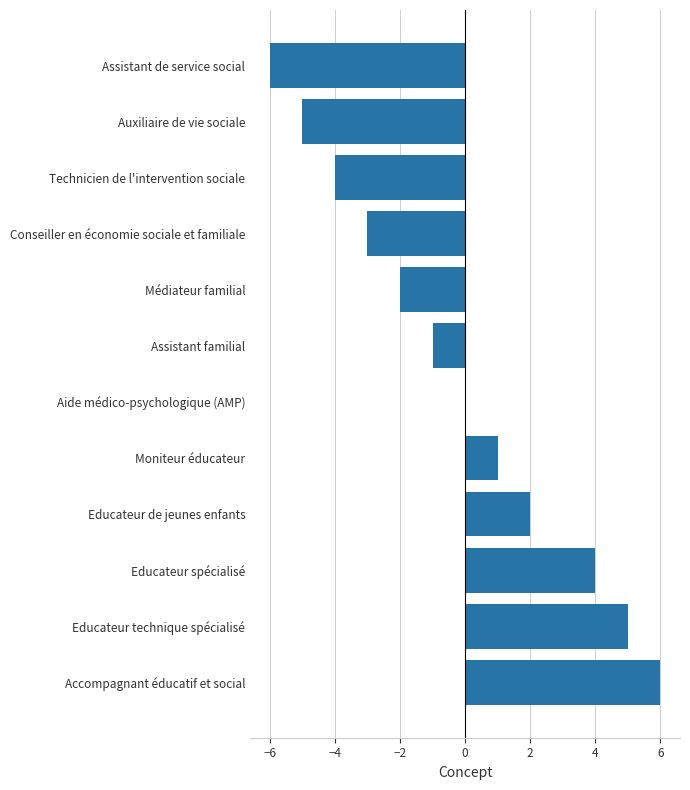

What value does the data have at Educateur spécialisé?

4